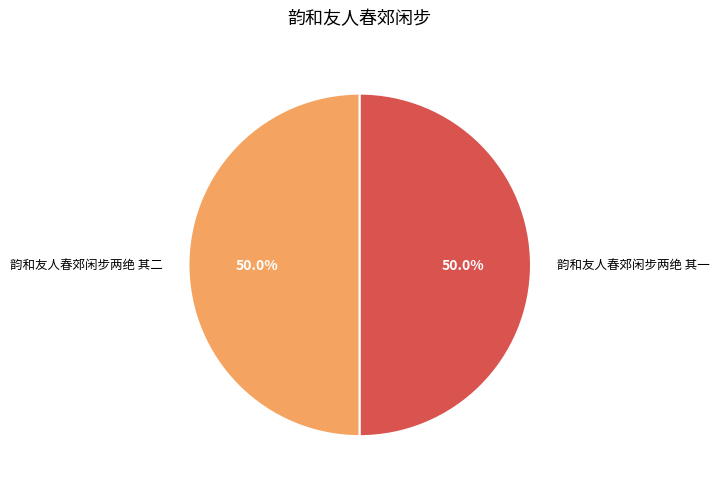

How many slices are in this pie chart?

2